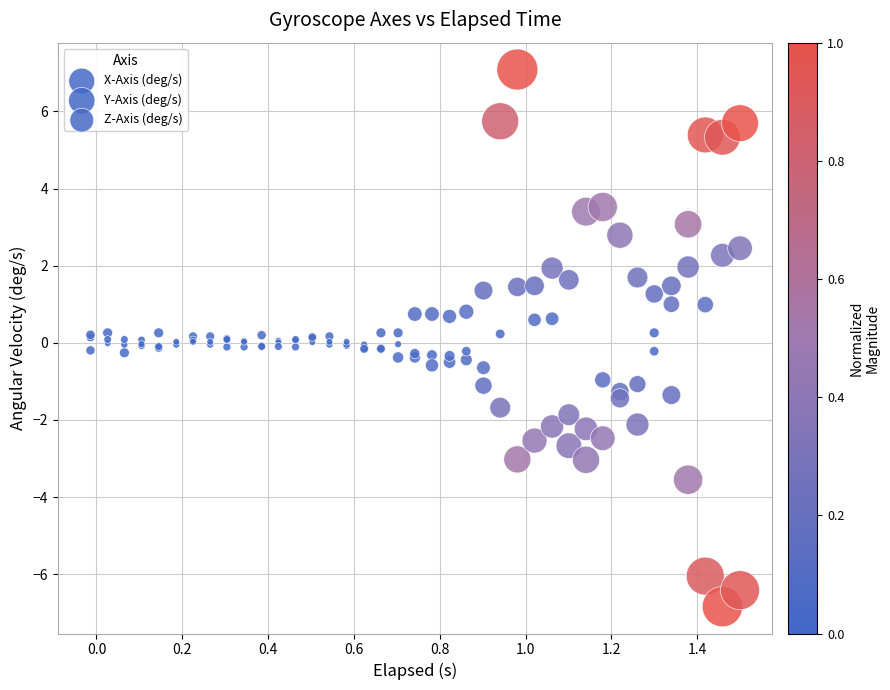

Which series contains the highest Y value?

Y-Axis (deg/s)